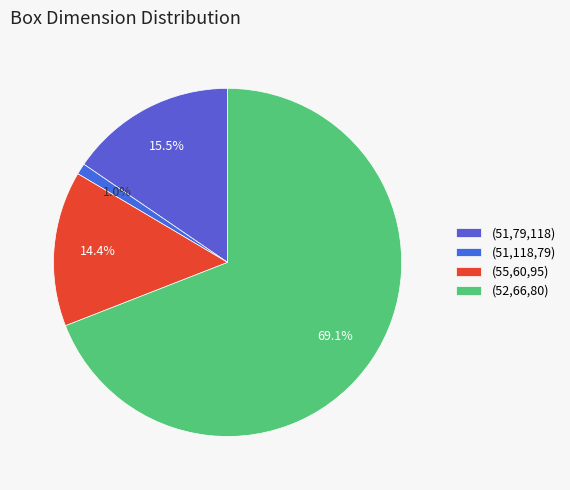

True or false: (55,60,95) accounts for 27% of the total.

False